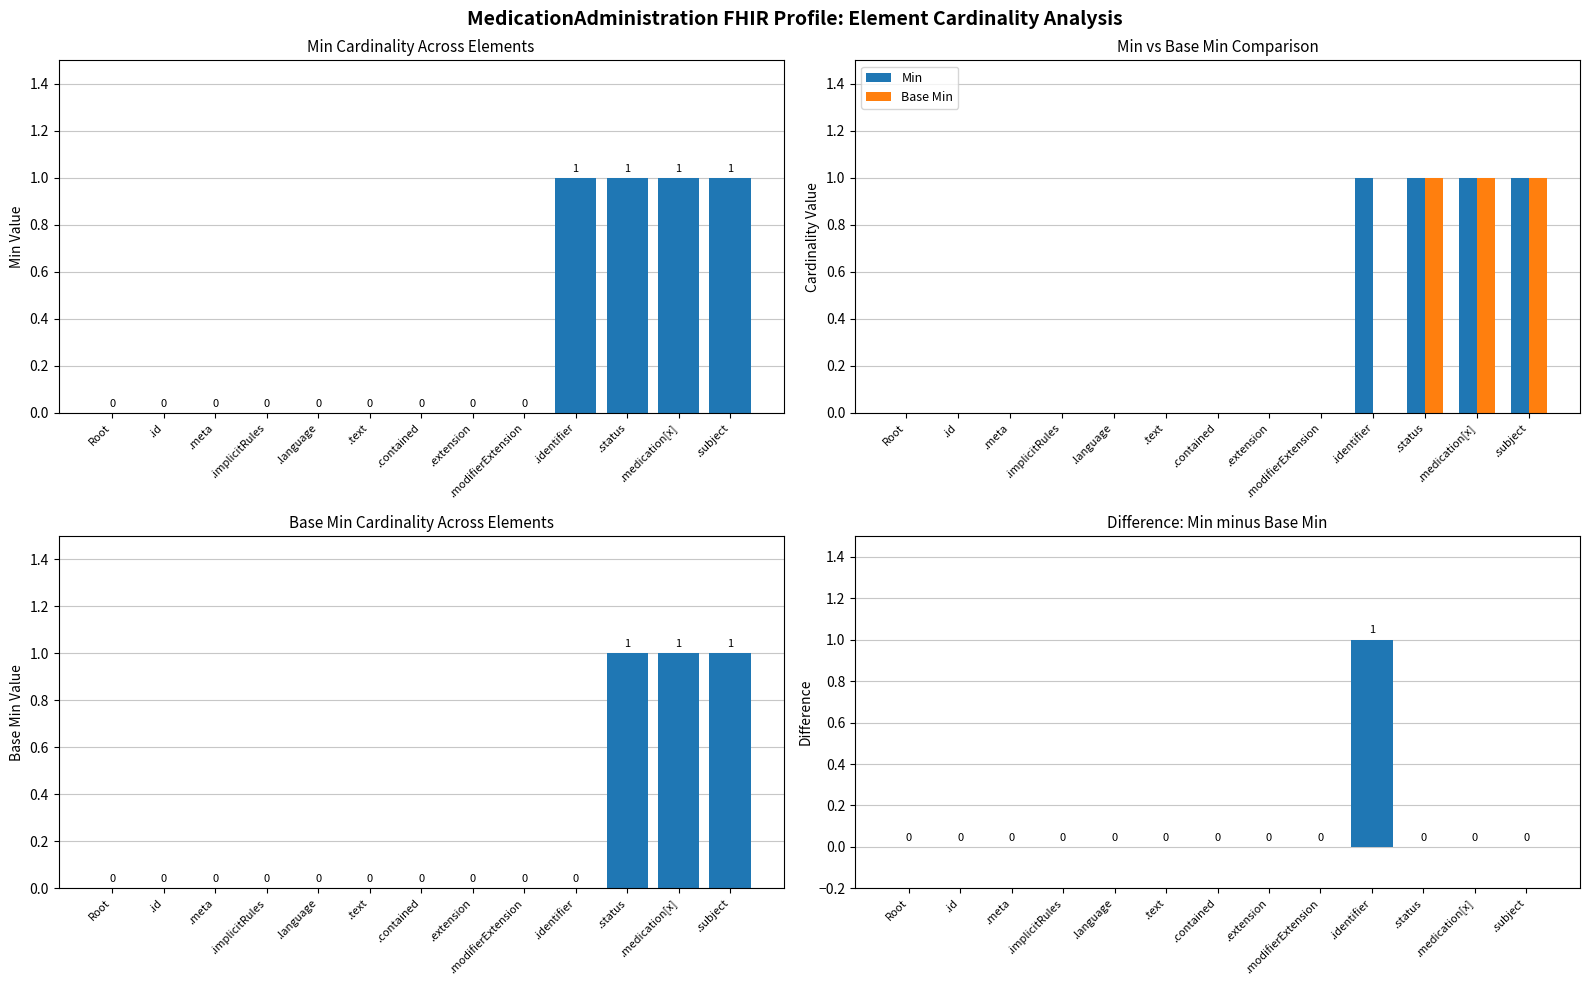

How many data points does each series have?

13